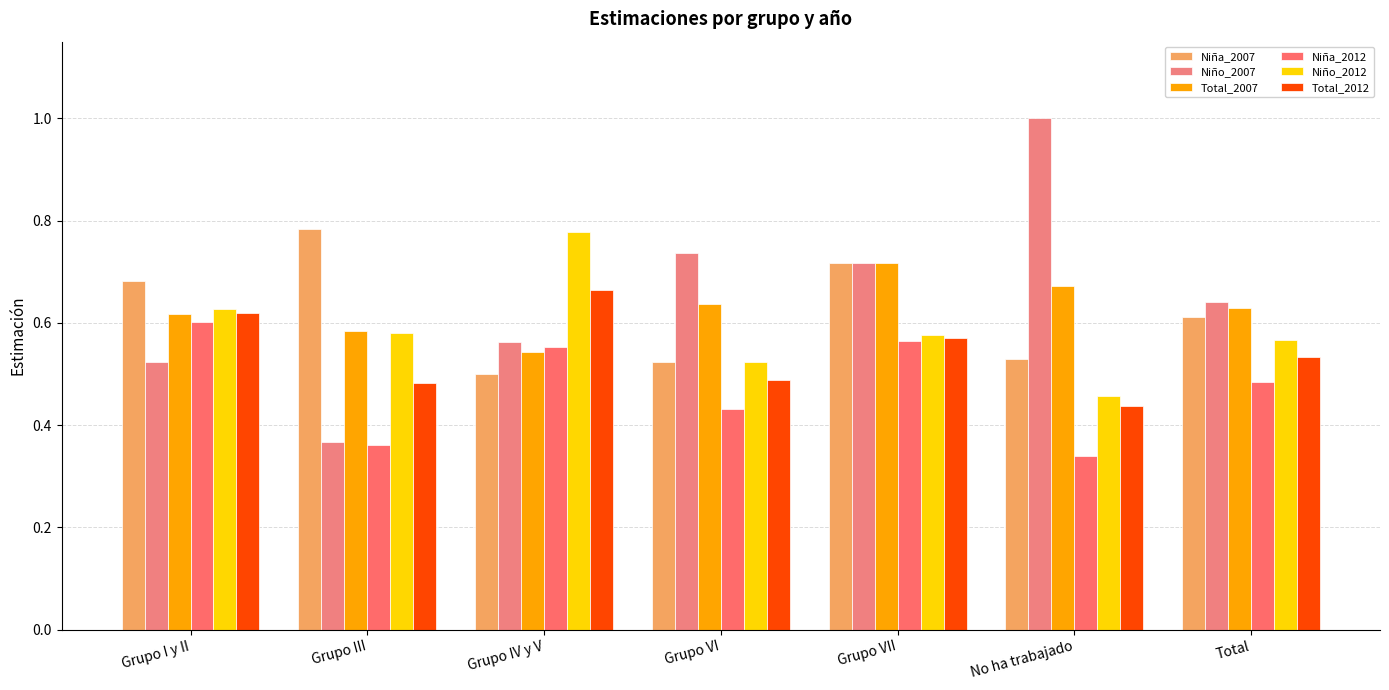

What is the label of the 3rd bar from the left?

Grupo IV y V